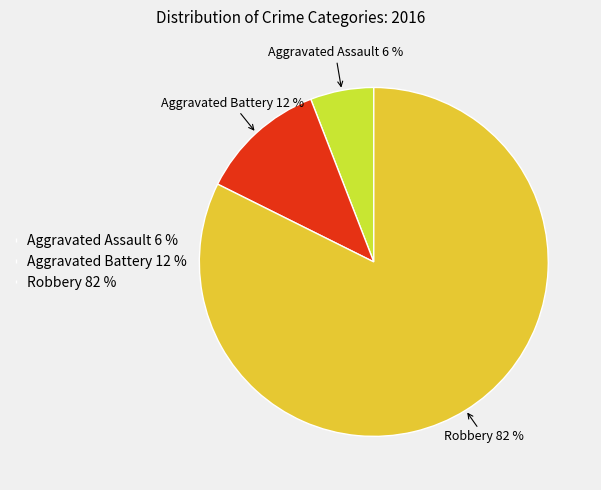

Approximately how many times larger is the value at Aggravated Assault compared to Aggravated Battery?

0.5